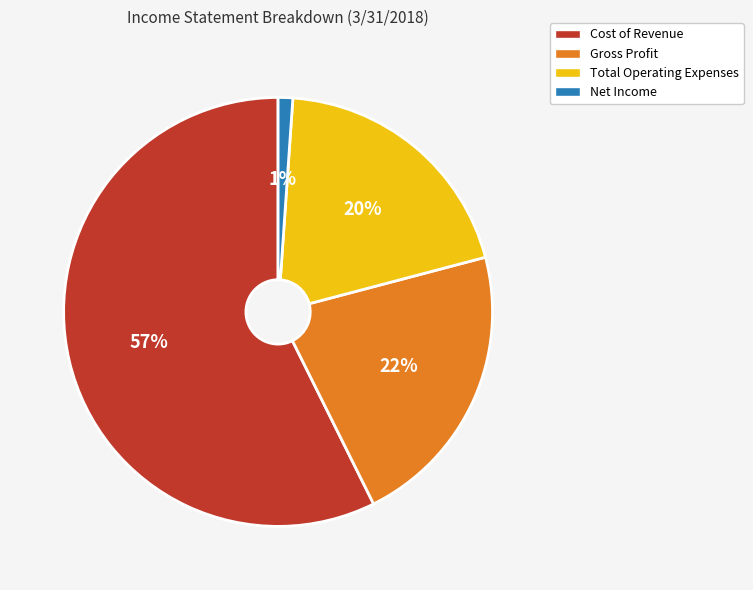

Is it true that Net Income is 11% of the pie?

False